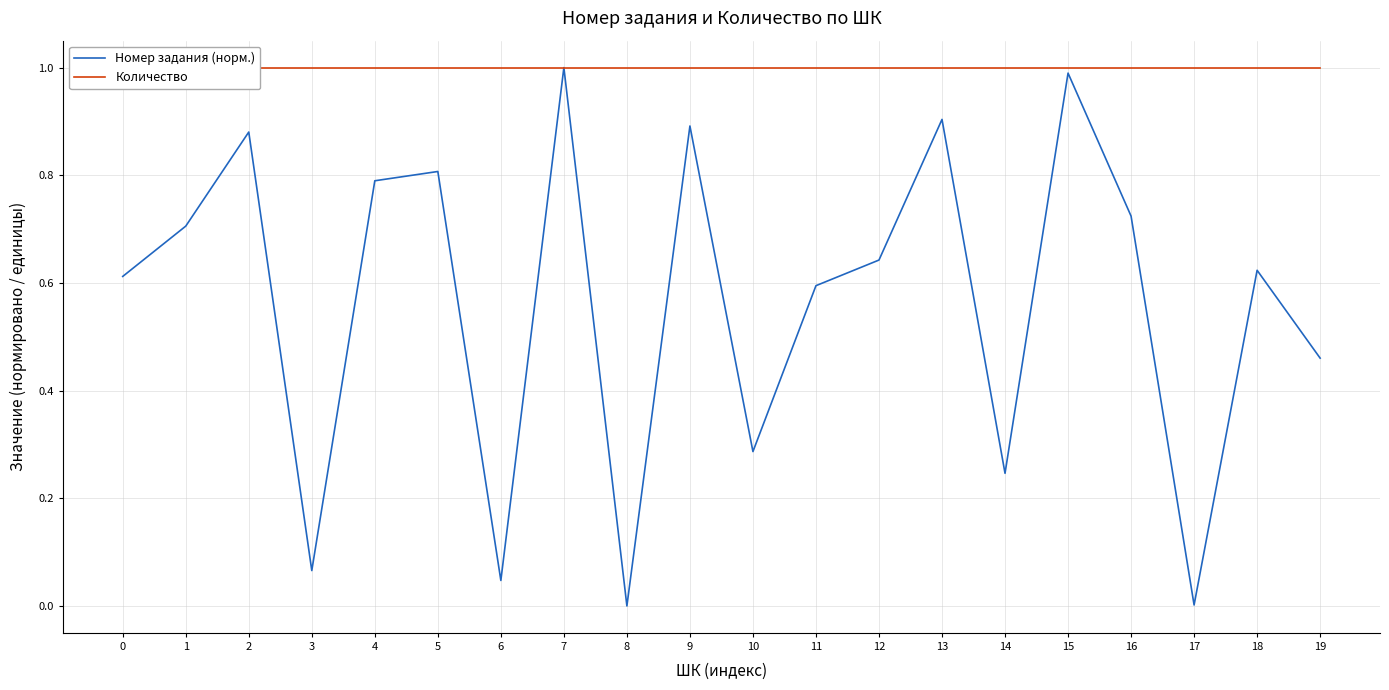

List the series in order of their peak value, highest first.

Номер задания (норм.), Количество